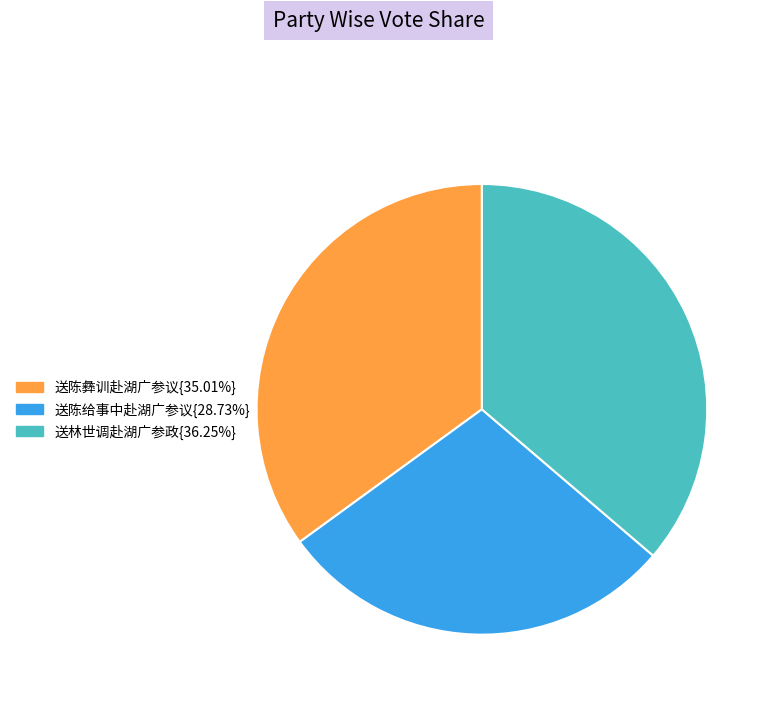

Does any single category account for the majority?

No